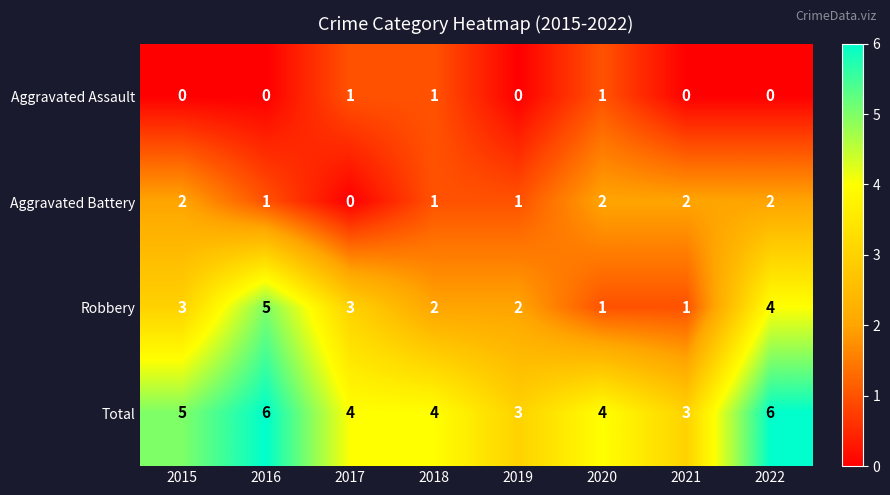

The Total series shows 2 at 2018. True or false?

False